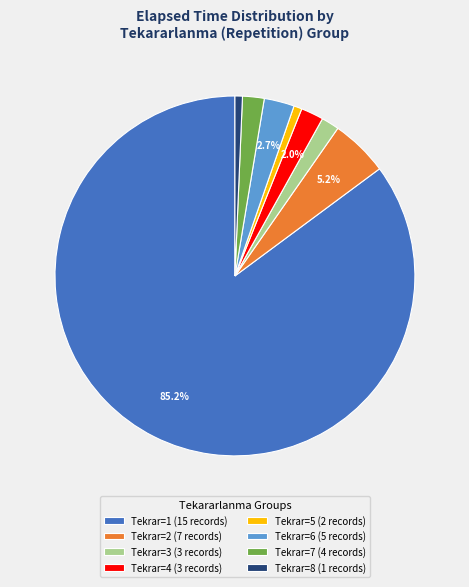

Count the number of slices in the pie.

8